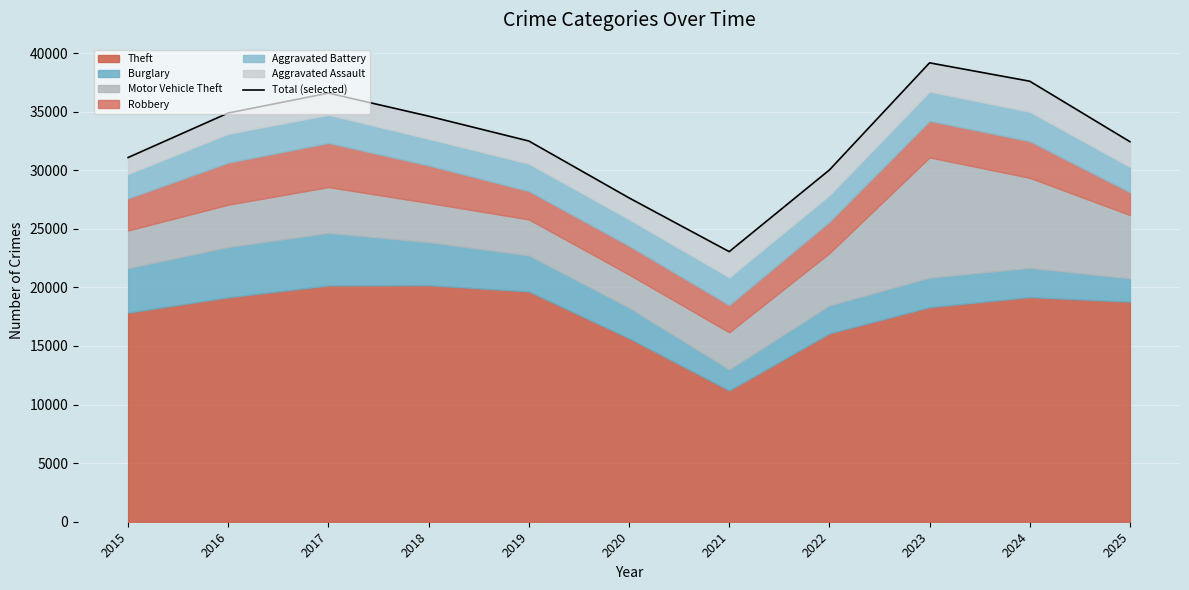

Read the value at 2017.

36586